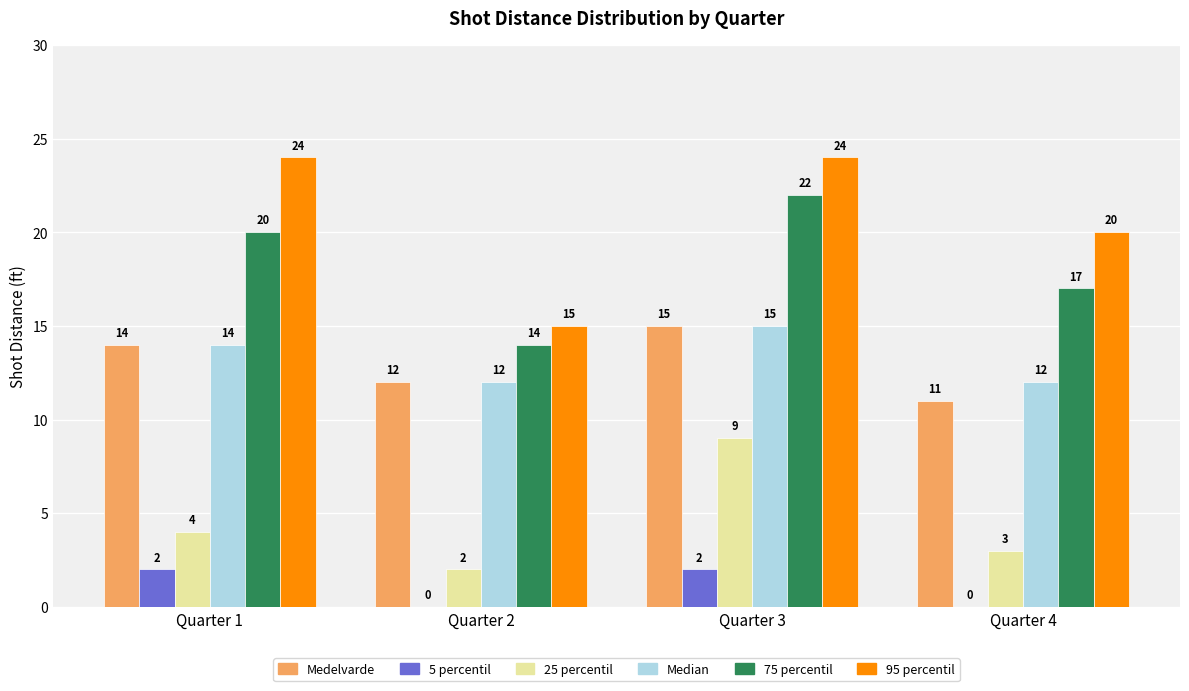

Reading left to right, what are all the values shown in this chart?

Medelvarde: Quarter 1=14	Quarter 2=12	Quarter 3=15	Quarter 4=11
5 percentil: Quarter 1=2	Quarter 2=0	Quarter 3=2	Quarter 4=0
25 percentil: Quarter 1=4	Quarter 2=2	Quarter 3=9	Quarter 4=3
Median: Quarter 1=14	Quarter 2=12	Quarter 3=15	Quarter 4=12
75 percentil: Quarter 1=20	Quarter 2=14	Quarter 3=22	Quarter 4=17
95 percentil: Quarter 1=24	Quarter 2=15	Quarter 3=24	Quarter 4=20